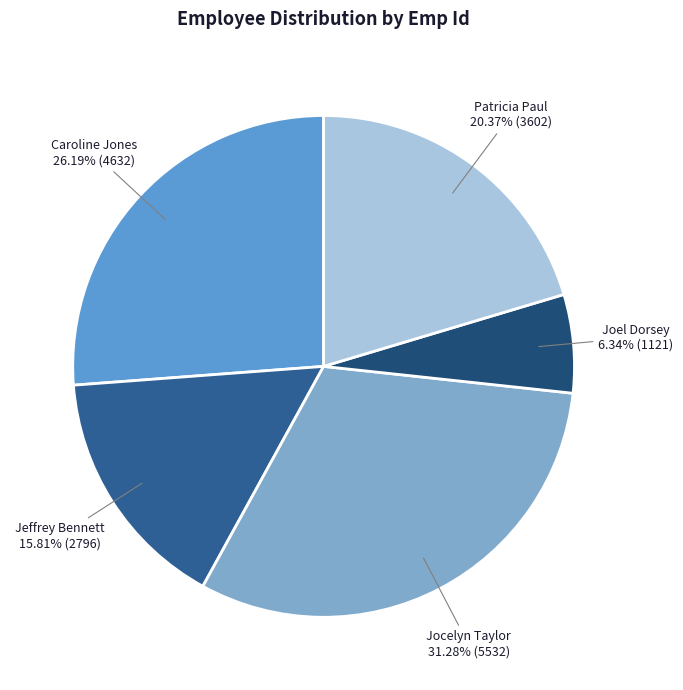

Rank the categories by value from highest to lowest.

Jocelyn Taylor, Caroline Jones, Patricia Paul, Jeffrey Bennett, Joel Dorsey